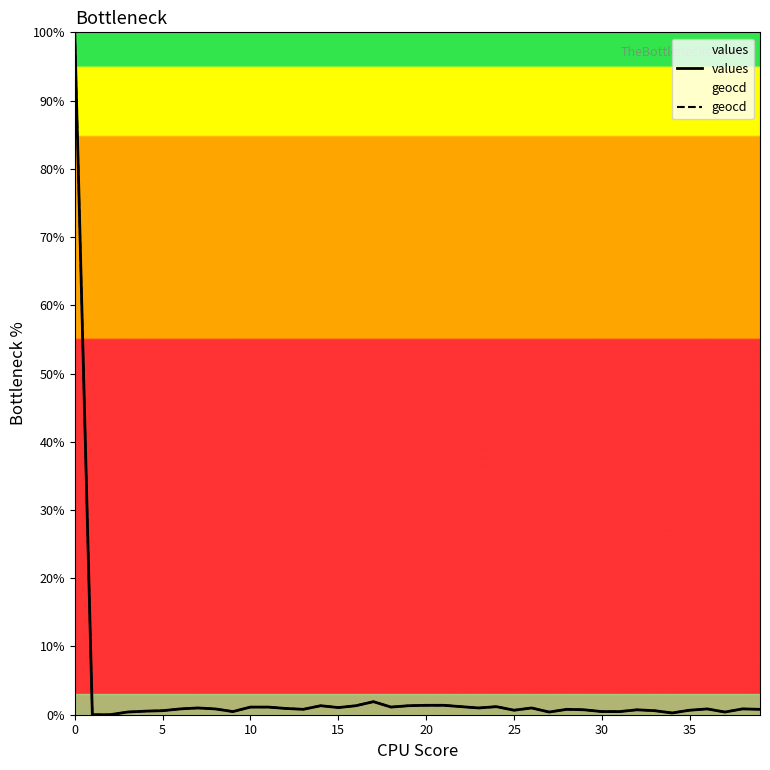

The geocd series shows 100.0 at 0. True or false?

True